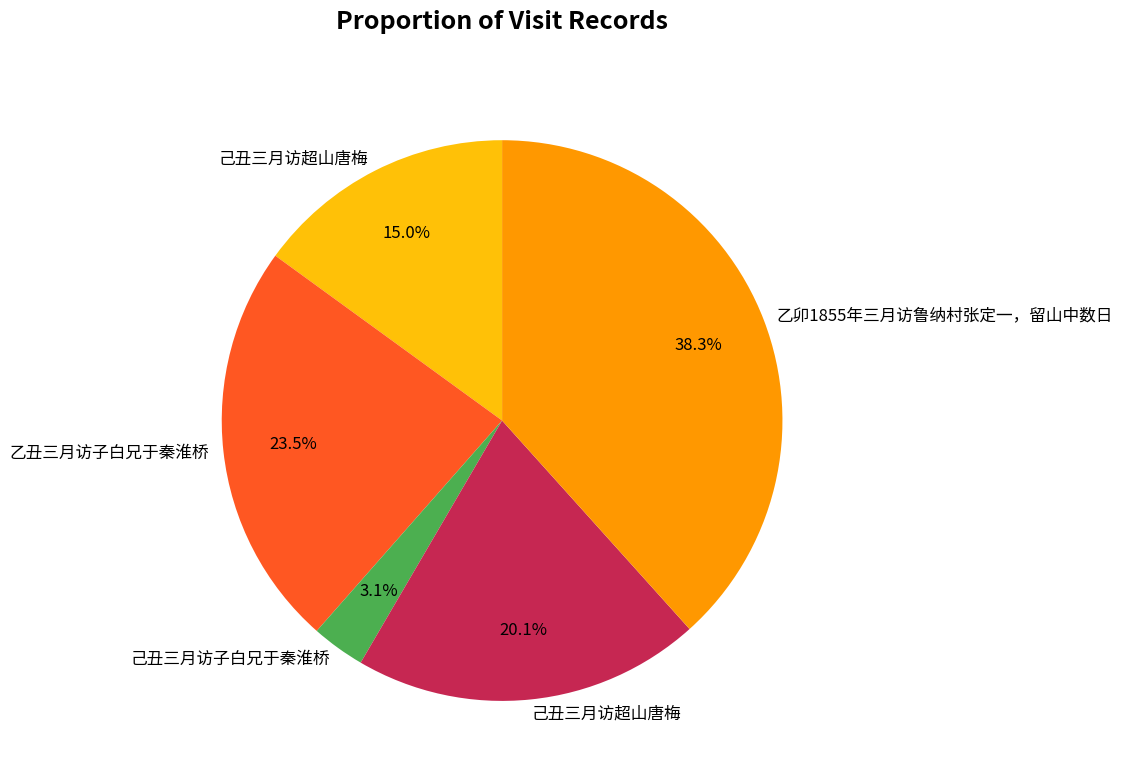

Does any single category account for the majority?

No